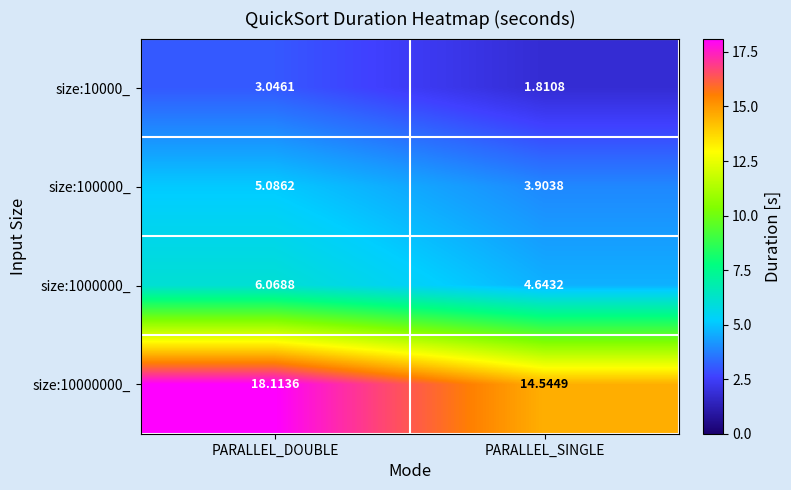

At which label does size:10000_ first exceed 3?

PARALLEL_DOUBLE